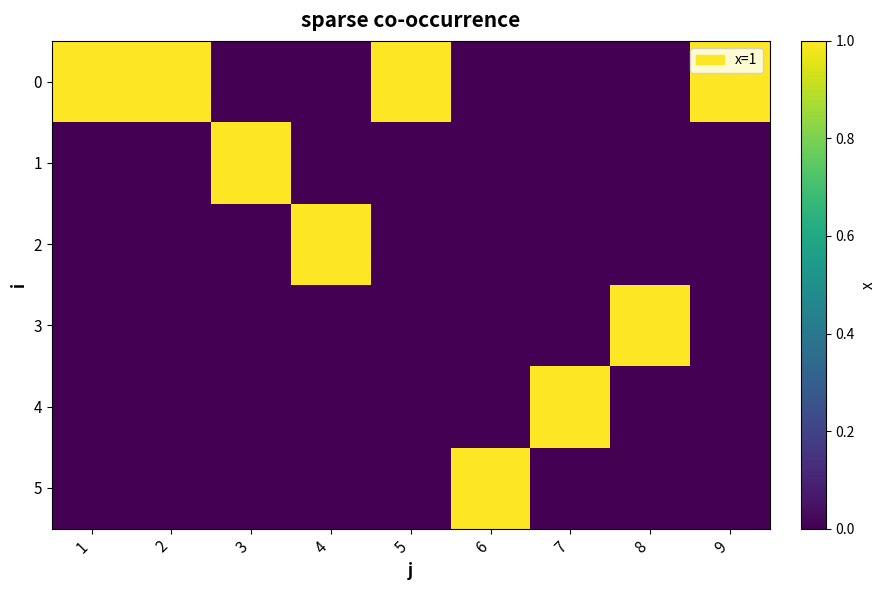

What is the spread (max minus min) of values at 7?

1